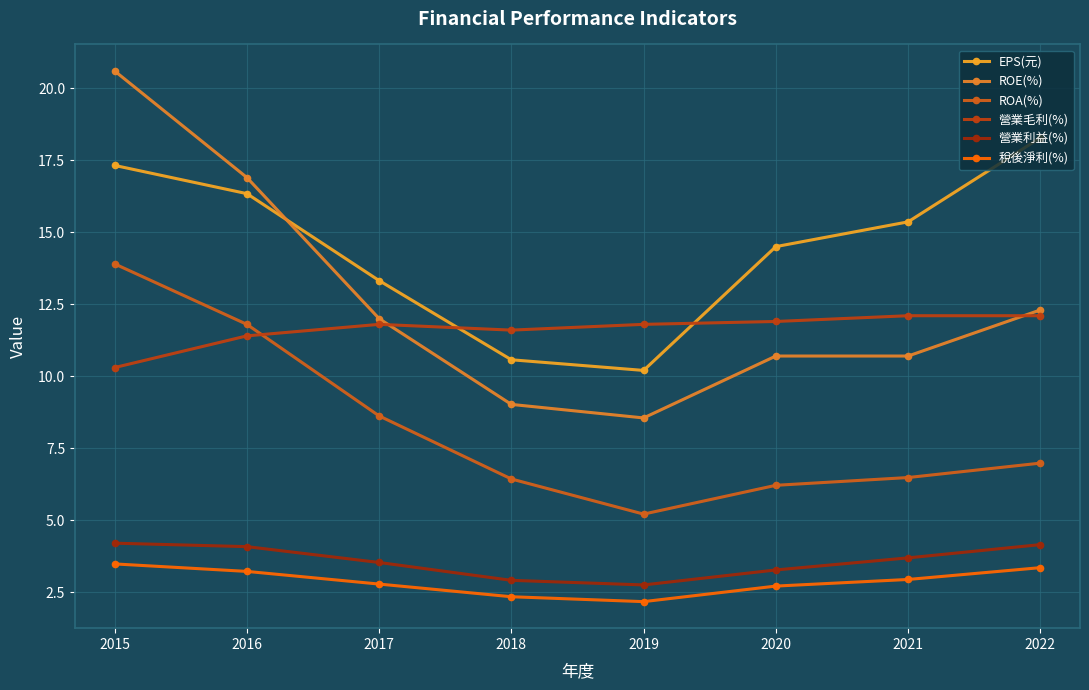

Rank the series by their maximum value, from highest to lowest.

ROE(%), EPS(元), ROA(%), 營業毛利(%), 營業利益(%), 稅後淨利(%)